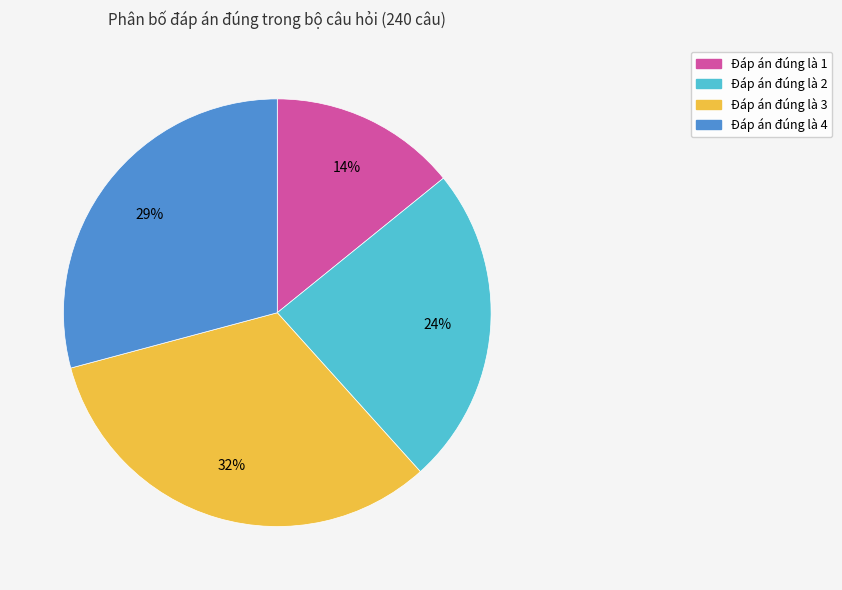

To the nearest percent, what is the average slice percentage?

25%